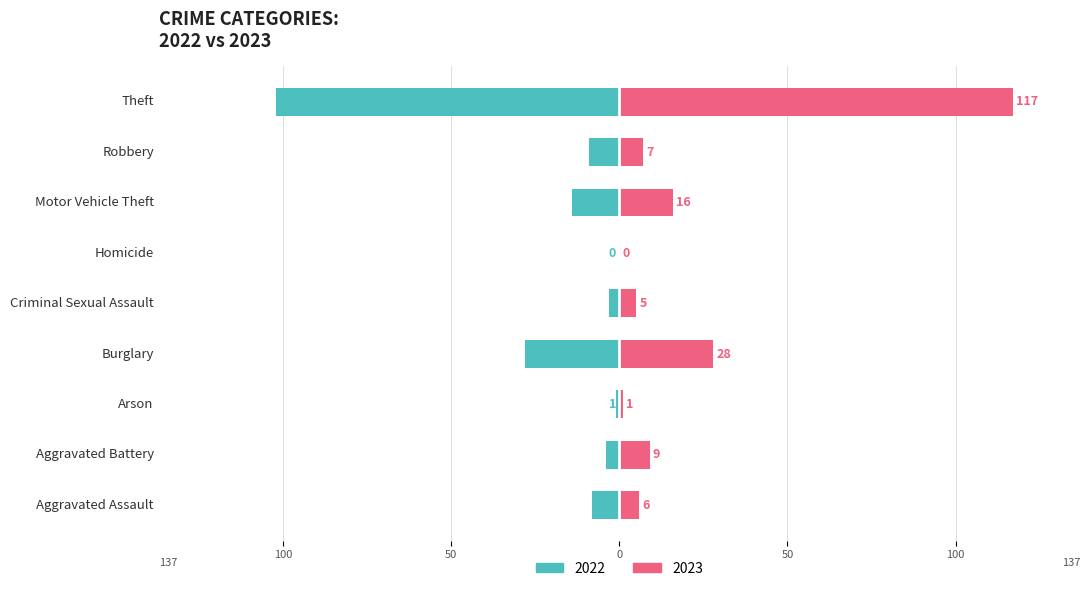

What is the label of the 4th bar from the right?

Homicide